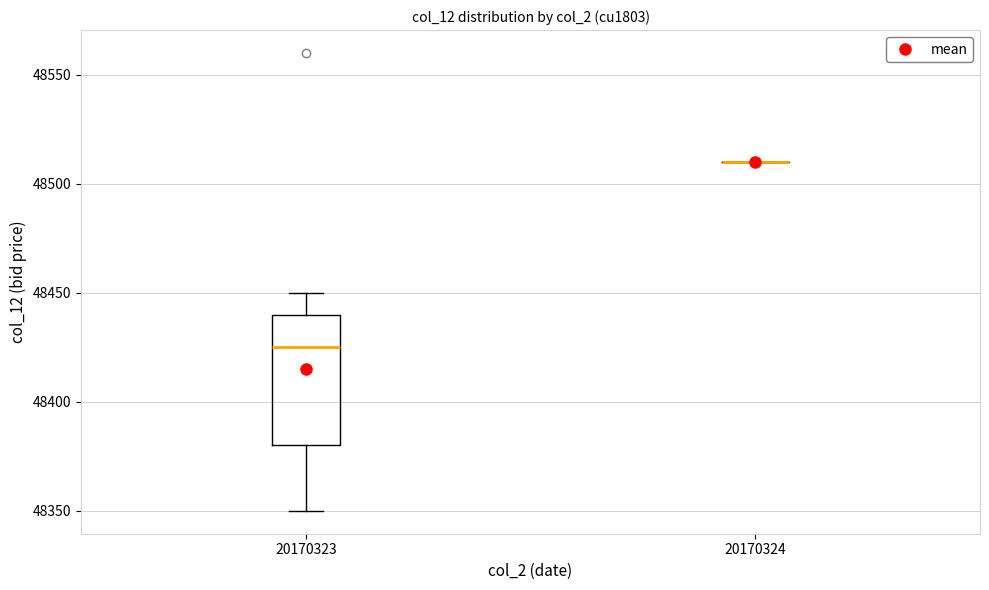

Reading left to right, read every box against the y-axis: the position of its median line, the range the box covers, and the ends of its whiskers. The values are not printed on the chart, so give them approximately, as read against the axis.

20170323: median 48425, box 48380 to 48440, whiskers 48350 to 48450
20170324: box collapsed to a line at 48510, whiskers 48510 to 48510